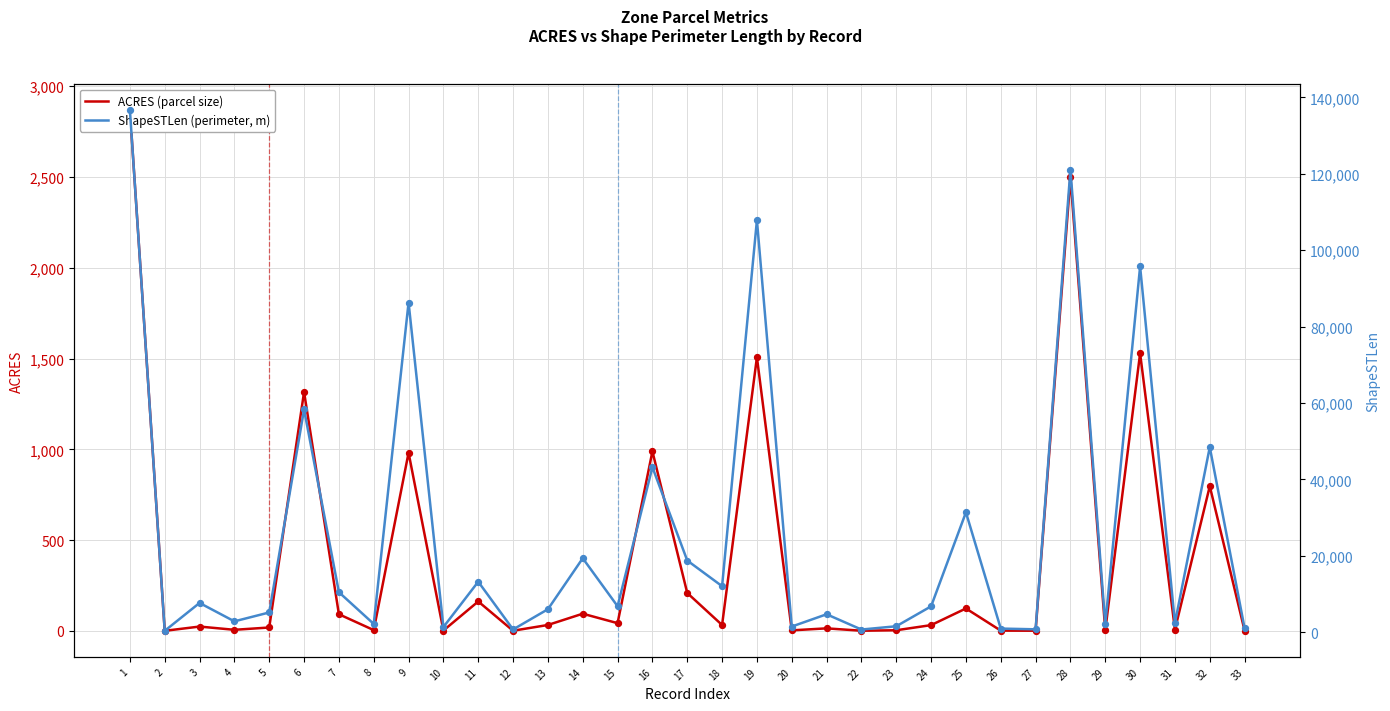

At which category is the sum across all series the highest?

1